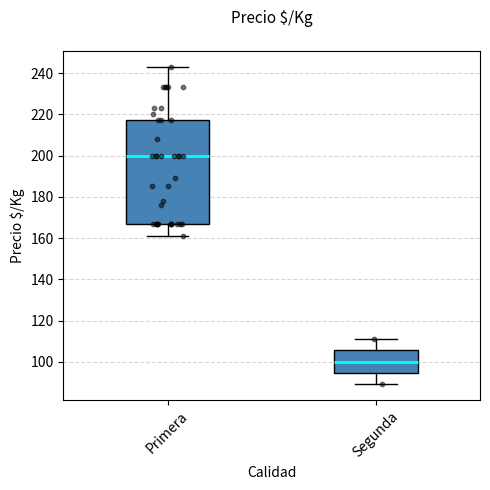

Where is the upper edge of the box for Segunda on the y-axis? The values are not printed on the chart, so give them approximately, as read against the axis.

106